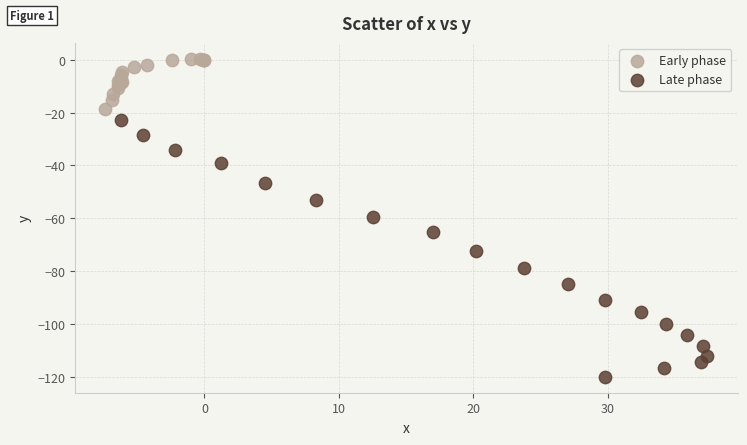

Which series reaches the minimum Y coordinate?

Late phase